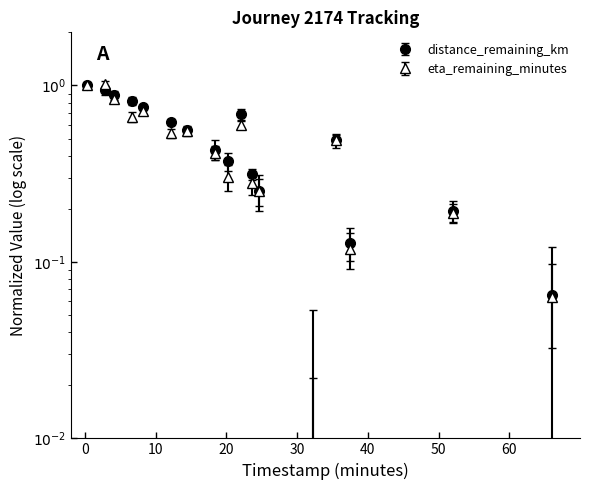

List the series in order of their overall mean, highest first.

distance_remaining_km, eta_remaining_minutes